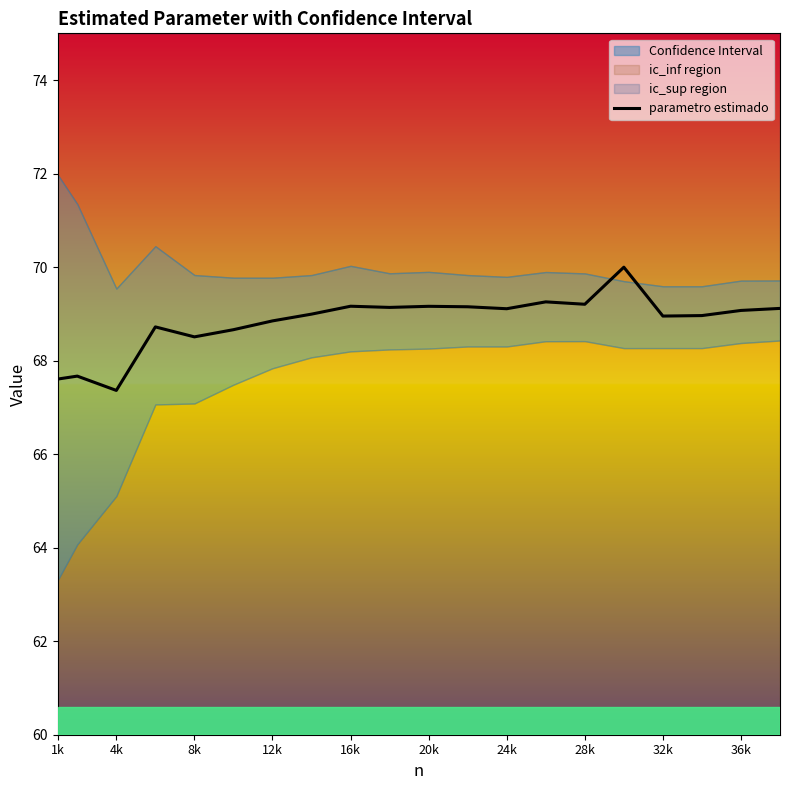

What is the greatest value displayed?

70.0